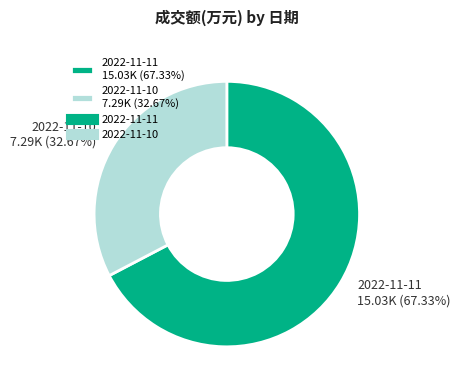

How many segments does this pie chart have?

2